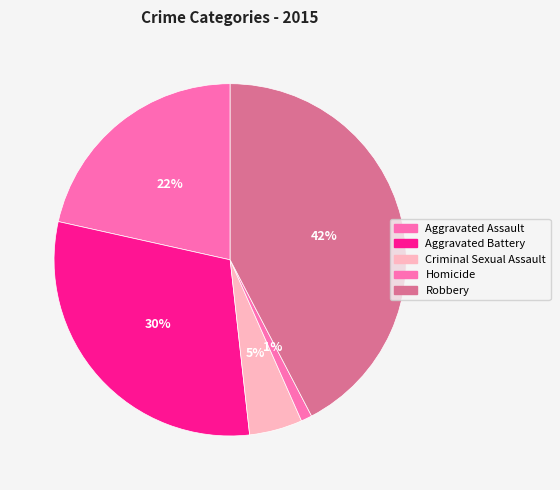

Count the number of slices in the pie.

5